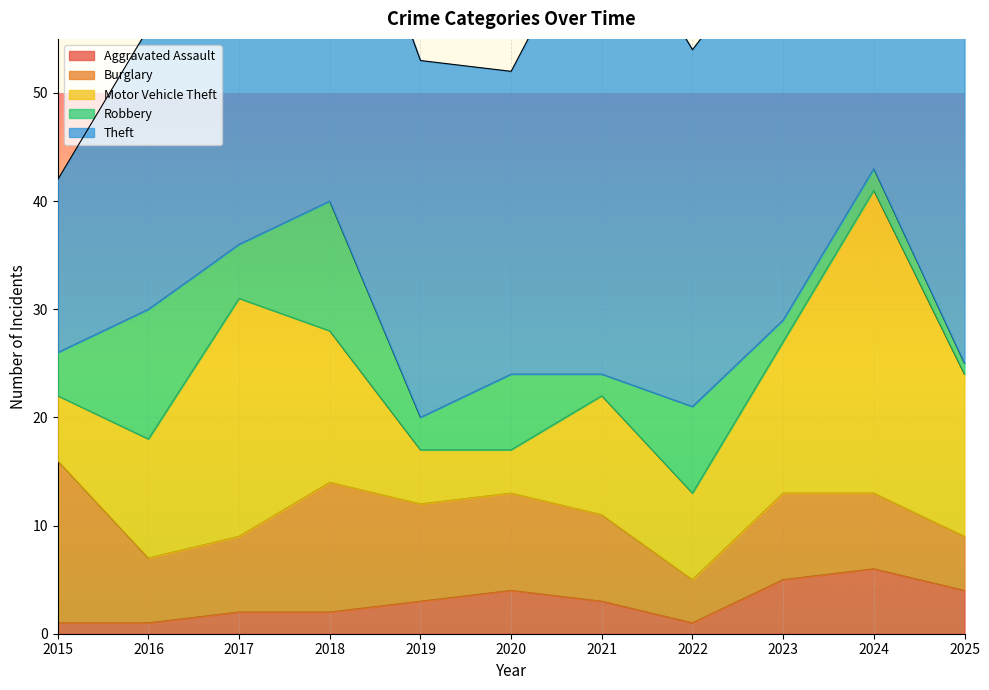

How many data points in Motor Vehicle Theft are less than 11?

4